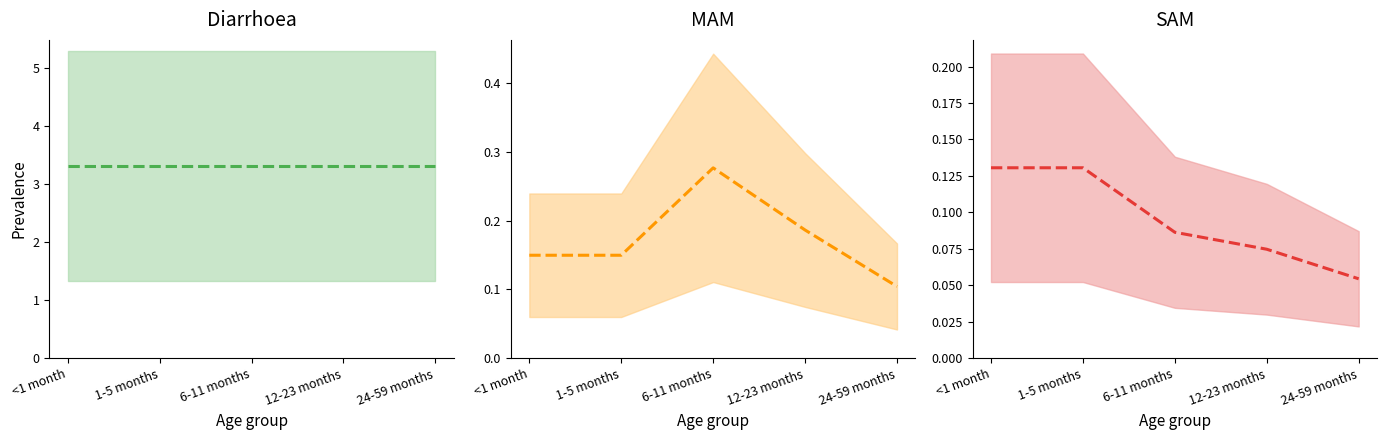

How many categories are shown in the chart?

5